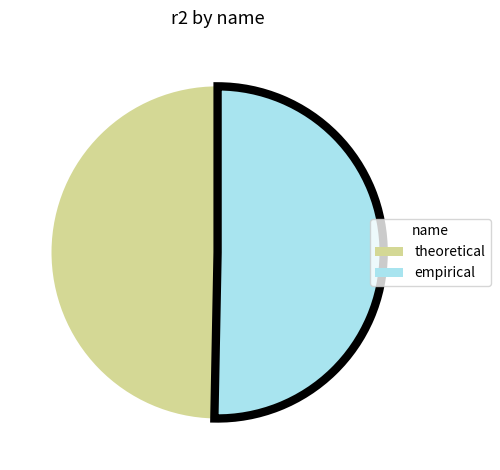

Is it true that empirical is 44% of the pie?

False